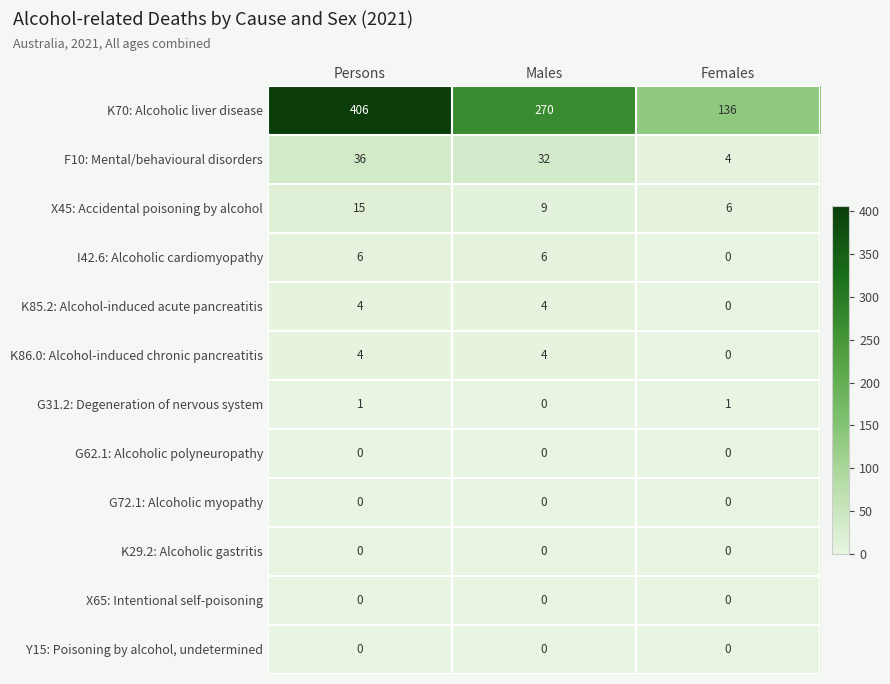

Is it true that G31.2: Degeneration of nervous system equals 1 at Persons?

True